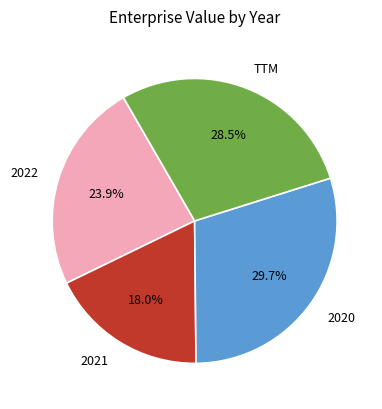

To the nearest percent, what is the difference between the largest and smallest slice percentages?

12%